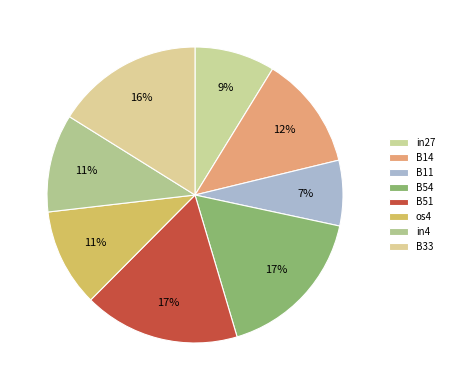

What is the change in value from in27 to B33?

+0.1